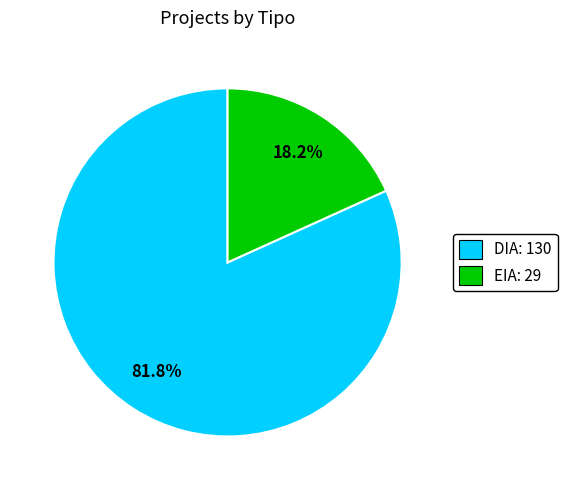

How many segments does this pie chart have?

2